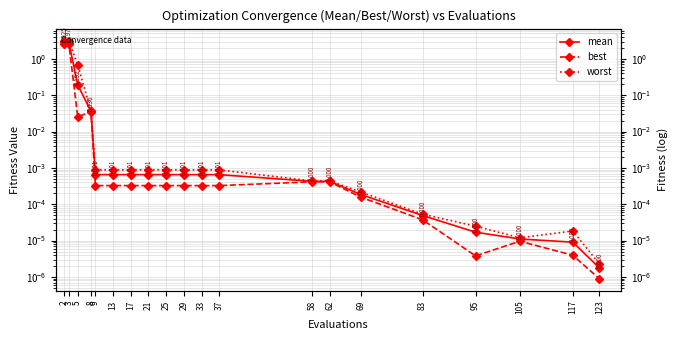

True or false: best has a value of 0.0 at 105.

False